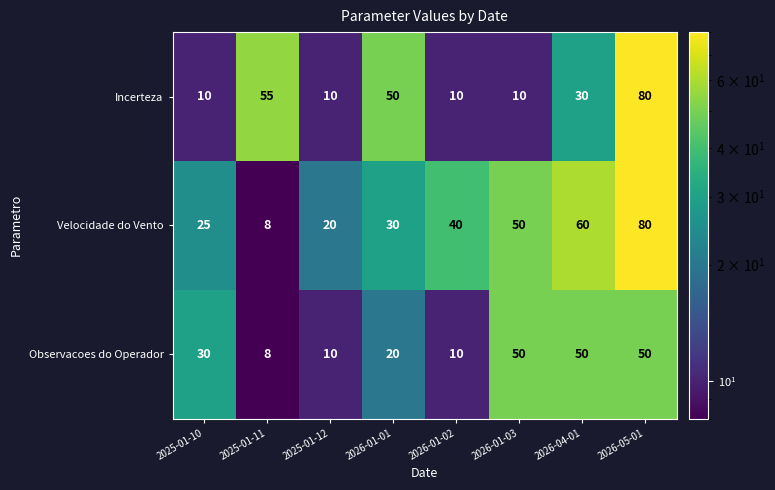

Reading left to right, what are all the values shown in this chart?

Incerteza: 10	55	10	50	10	10	30	80
Velocidade do Vento: 25	8	20	30	40	50	60	80
Observacoes do Operador: 30	8	10	20	10	50	50	50